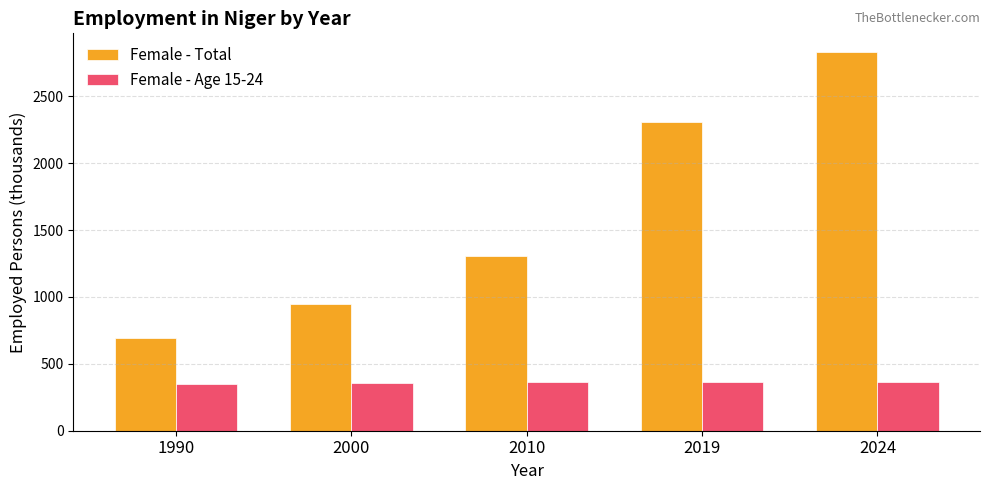

What is the value of the Female - Age 15-24 bar at the 5th from the left?

367.6